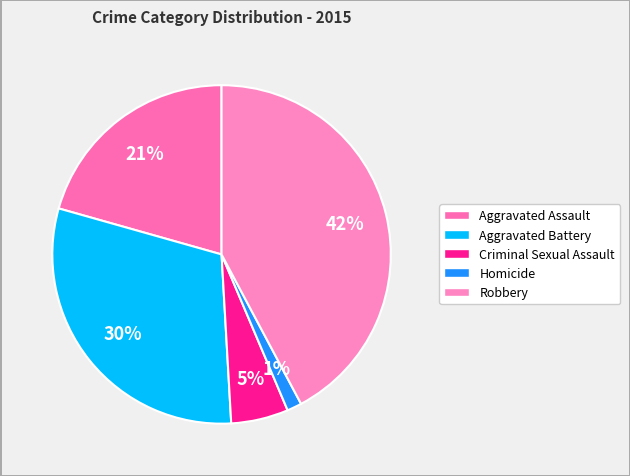

To the nearest percent, what percentage of the pie is Criminal Sexual Assault?

5%